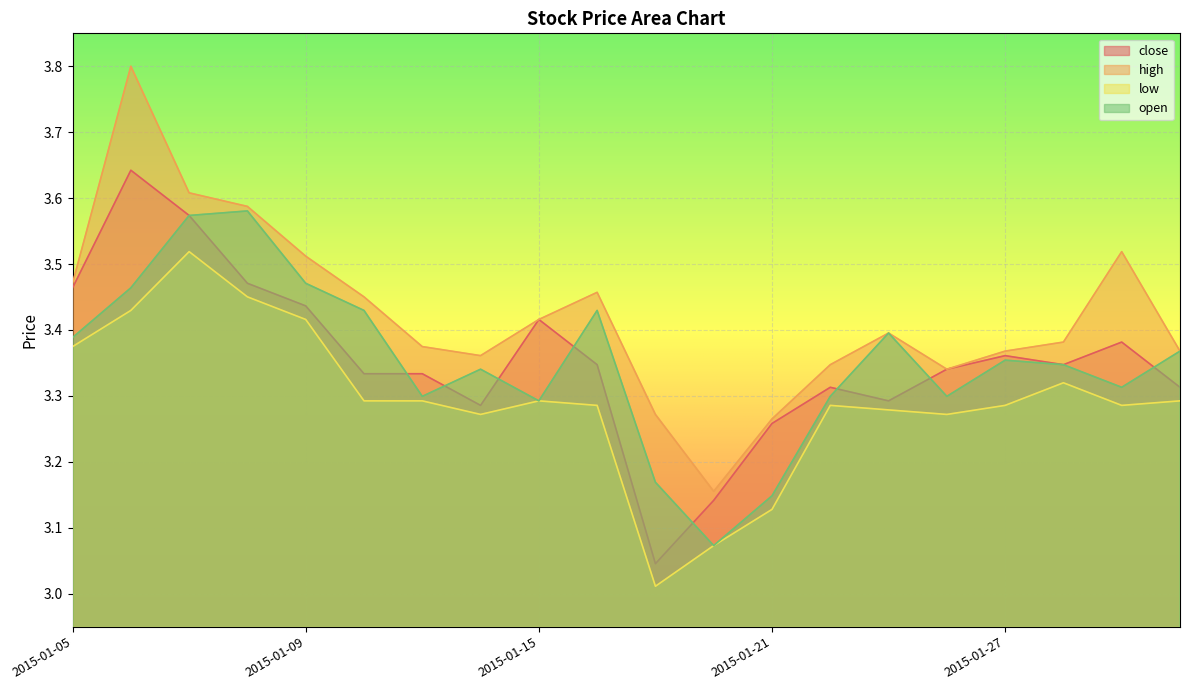

Reading left to right, list all the values displayed in this chart.

close: 2015-01-05=3.5	2015-01-06=3.6	2015-01-07=3.6	2015-01-08=3.5	2015-01-09=3.4	2015-01-12=3.3	2015-01-13=3.3	2015-01-14=3.3	2015-01-15=3.4	2015-01-16=3.3	2015-01-19=3.0	2015-01-20=3.1	2015-01-21=3.3	2015-01-22=3.3	2015-01-23=3.3	2015-01-26=3.3	2015-01-27=3.4	2015-01-28=3.3	2015-01-29=3.4	2015-01-30=3.3
high: 2015-01-05=3.5	2015-01-06=3.8	2015-01-07=3.6	2015-01-08=3.6	2015-01-09=3.5	2015-01-12=3.5	2015-01-13=3.4	2015-01-14=3.4	2015-01-15=3.4	2015-01-16=3.5	2015-01-19=3.3	2015-01-20=3.2	2015-01-21=3.3	2015-01-22=3.3	2015-01-23=3.4	2015-01-26=3.3	2015-01-27=3.4	2015-01-28=3.4	2015-01-29=3.5	2015-01-30=3.4
low: 2015-01-05=3.4	2015-01-06=3.4	2015-01-07=3.5	2015-01-08=3.5	2015-01-09=3.4	2015-01-12=3.3	2015-01-13=3.3	2015-01-14=3.3	2015-01-15=3.3	2015-01-16=3.3	2015-01-19=3.0	2015-01-20=3.1	2015-01-21=3.1	2015-01-22=3.3	2015-01-23=3.3	2015-01-26=3.3	2015-01-27=3.3	2015-01-28=3.3	2015-01-29=3.3	2015-01-30=3.3
open: 2015-01-05=3.4	2015-01-06=3.5	2015-01-07=3.6	2015-01-08=3.6	2015-01-09=3.5	2015-01-12=3.4	2015-01-13=3.3	2015-01-14=3.3	2015-01-15=3.3	2015-01-16=3.4	2015-01-19=3.2	2015-01-20=3.1	2015-01-21=3.1	2015-01-22=3.3	2015-01-23=3.4	2015-01-26=3.3	2015-01-27=3.4	2015-01-28=3.3	2015-01-29=3.3	2015-01-30=3.4